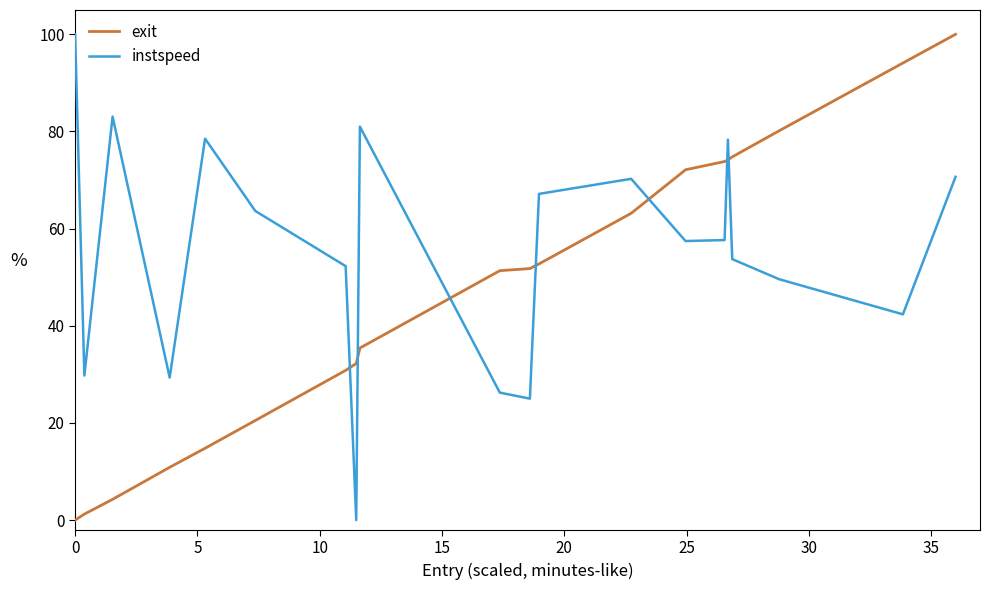

Count the number of data series in this chart.

2